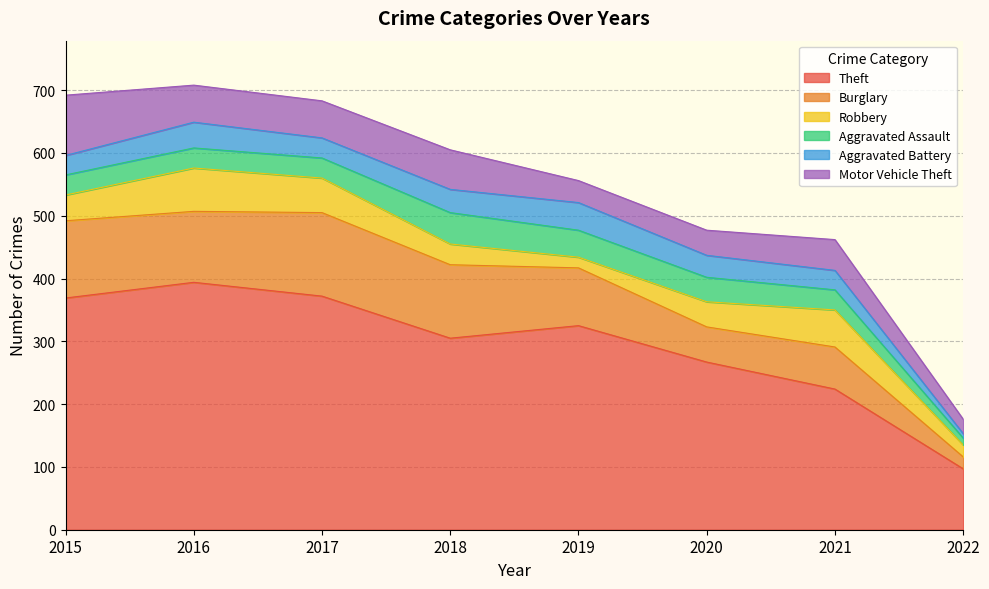

After their last crossing, which series has the higher values: Motor Vehicle Theft or Aggravated Battery?

Motor Vehicle Theft